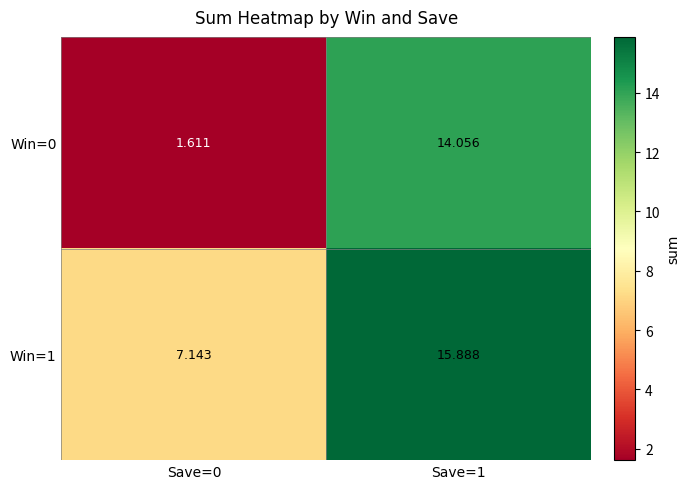

What is the total value across all series at Save=0?

8.8